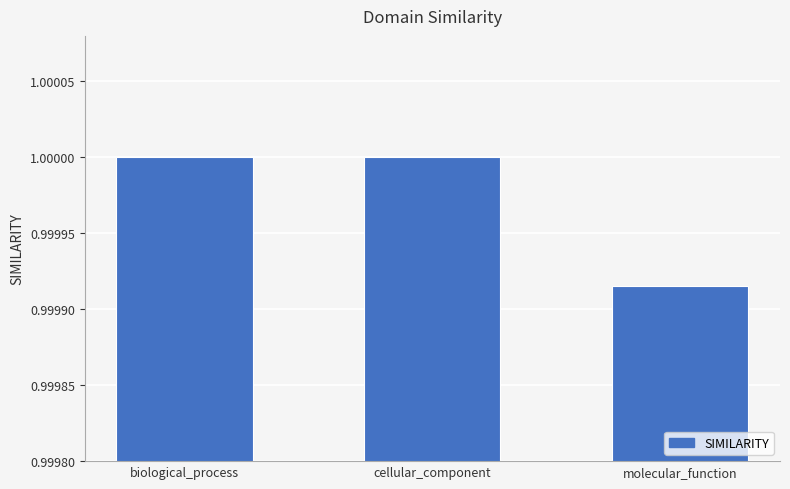

What position from the left is biological_process?

1